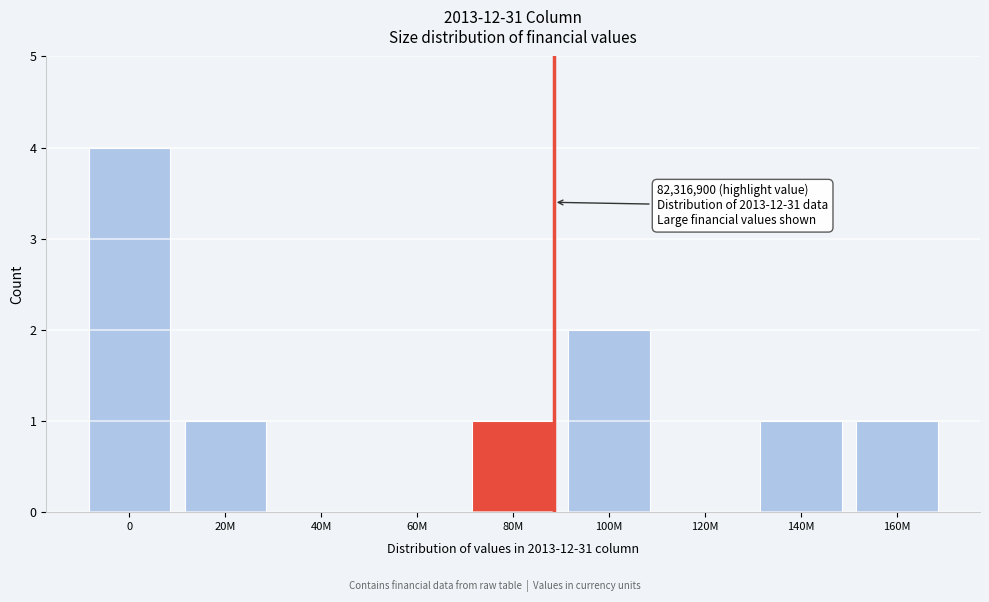

Reading left to right, transcribe all the data shown in this chart.

0=4	20M=1	40M=0	60M=0	80M=1	100M=2	120M=0	140M=1	160M=1